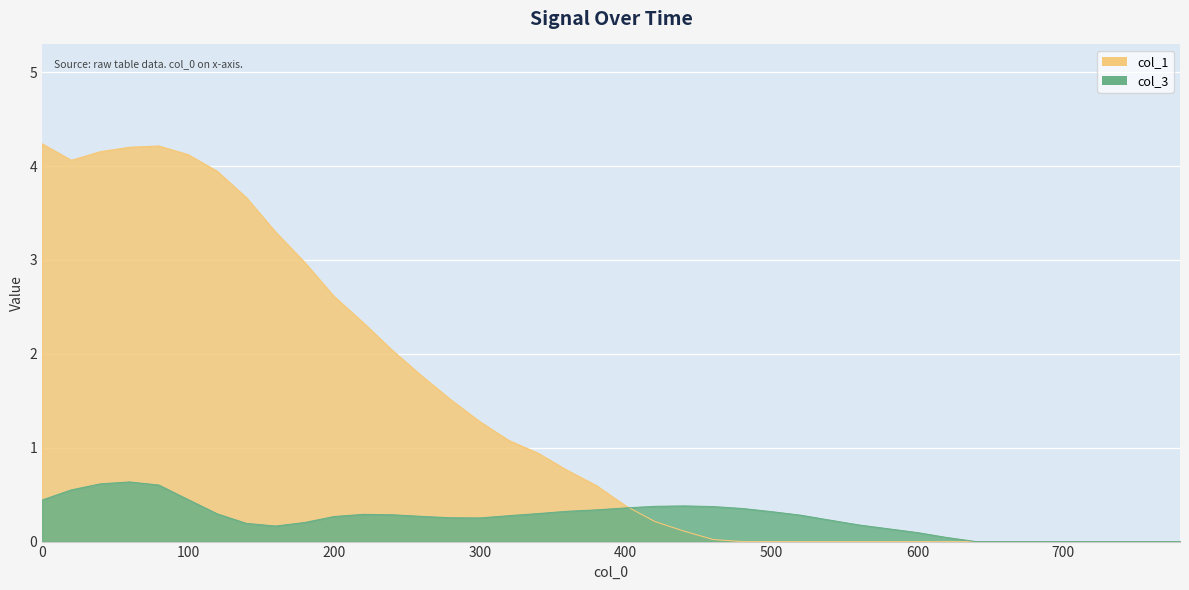

Is it true that the value at 20 is 2.7?

False